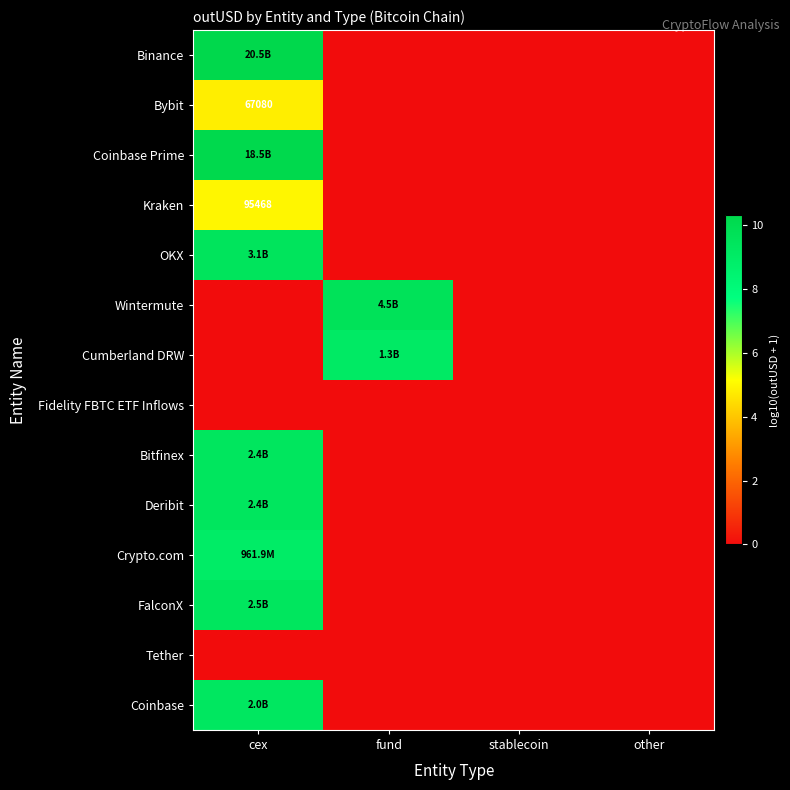

Is the value of Kraken at cex greater than the value of Bybit at cex?

Yes